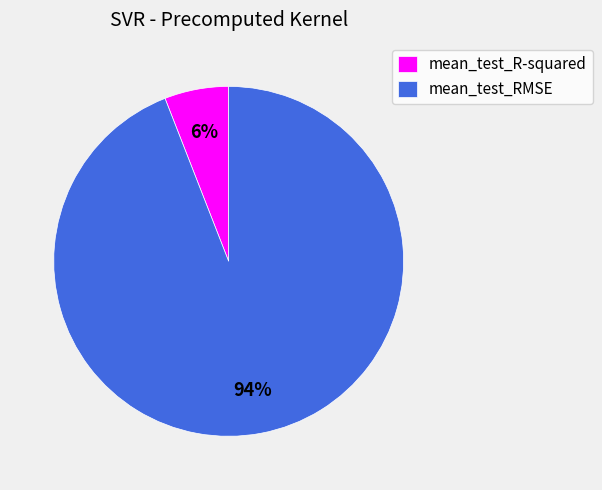

To the nearest percent, what portion does mean_test_R-squared represent?

6%